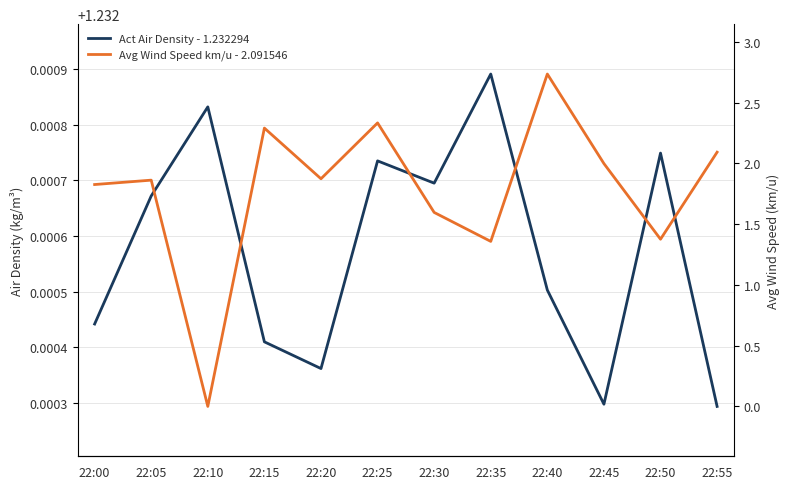

Which category has the highest value across all series?

22:40